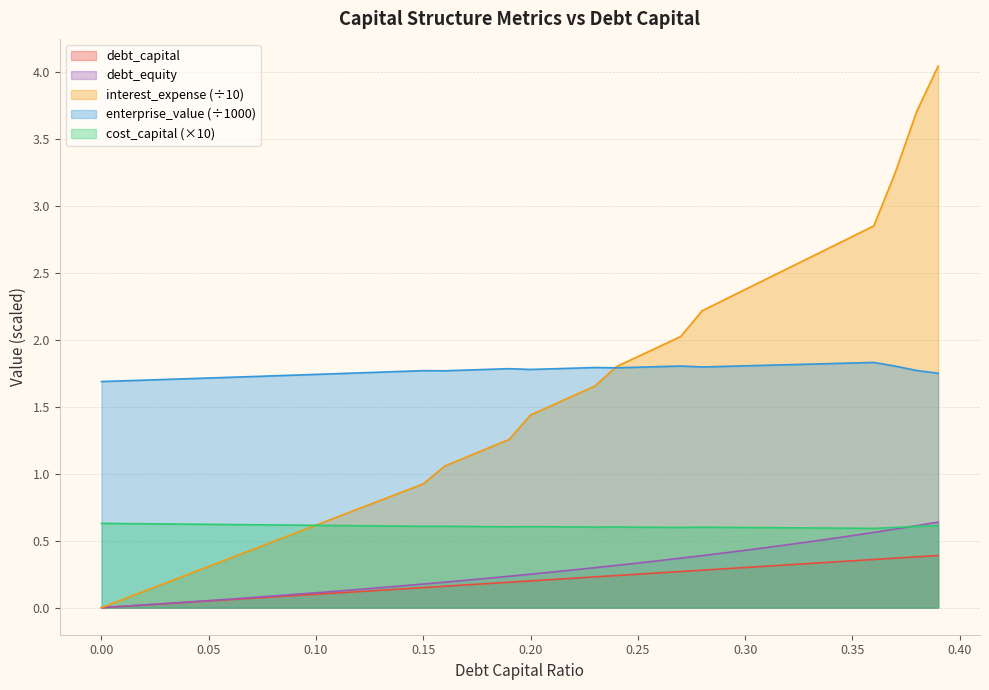

Count the number of data series in this chart.

5